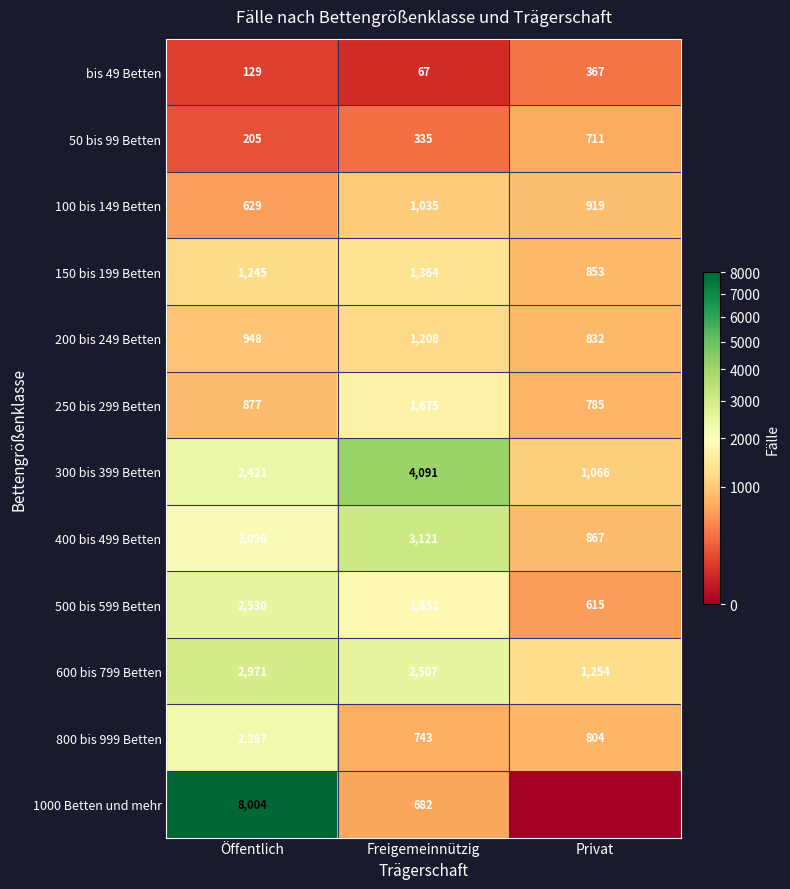

What is the total value across all series at Freigemeinnützig?

18680